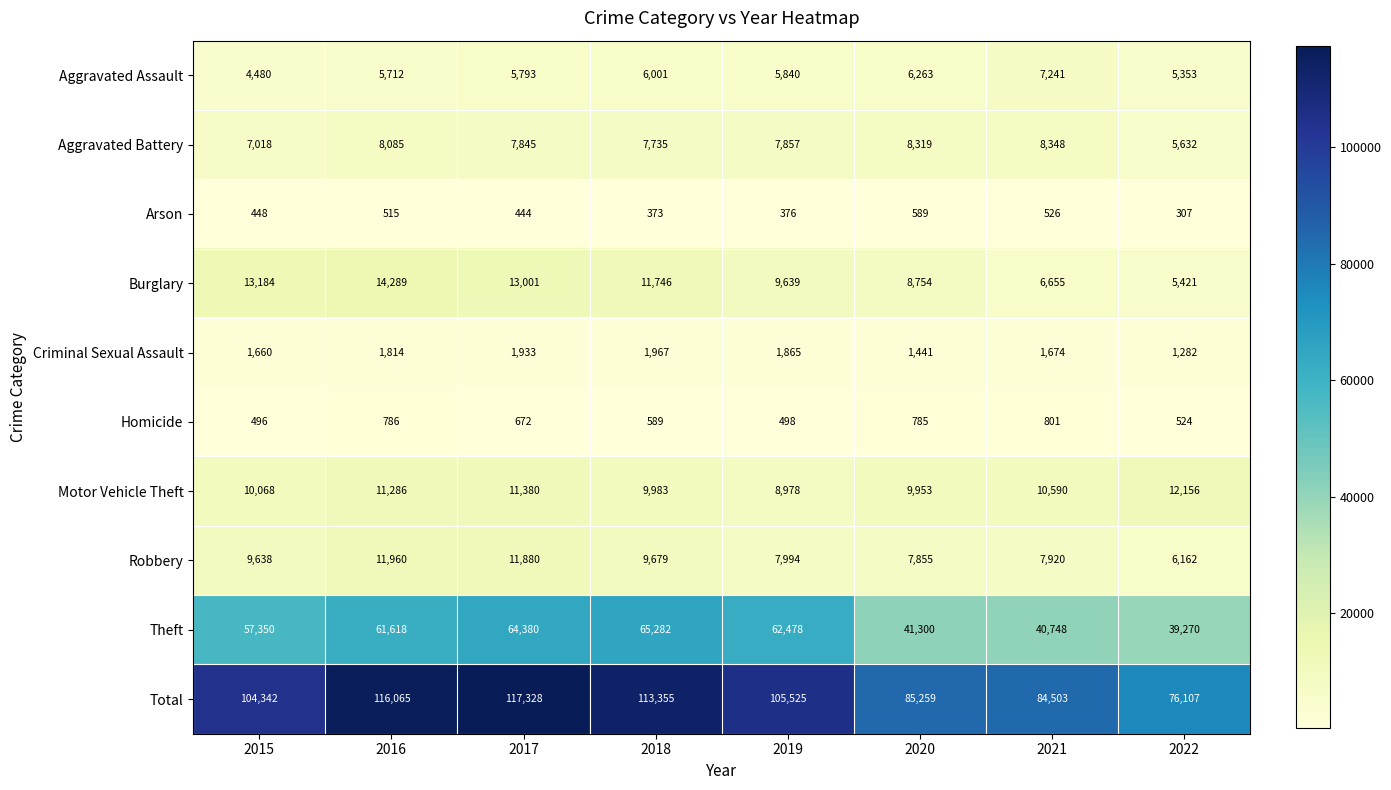

What is the average value of the Aggravated Battery series?

7605